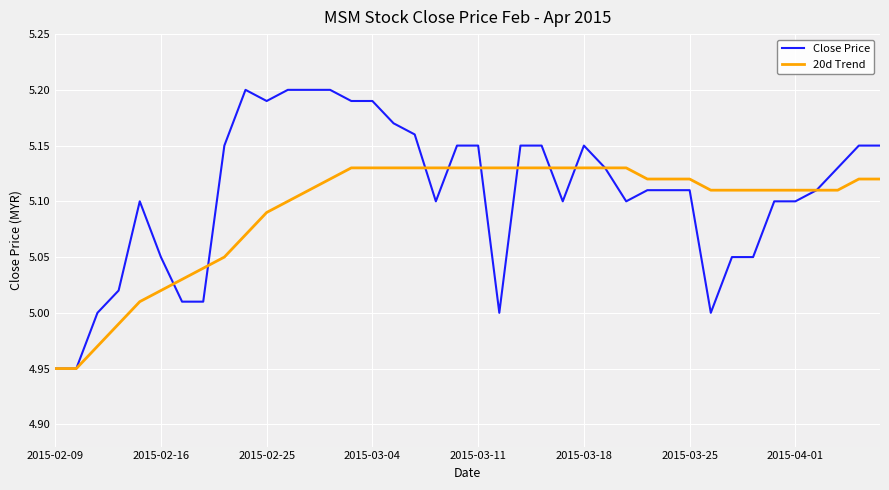

List the series in order of their overall mean, lowest first.

20d Trend, Close Price